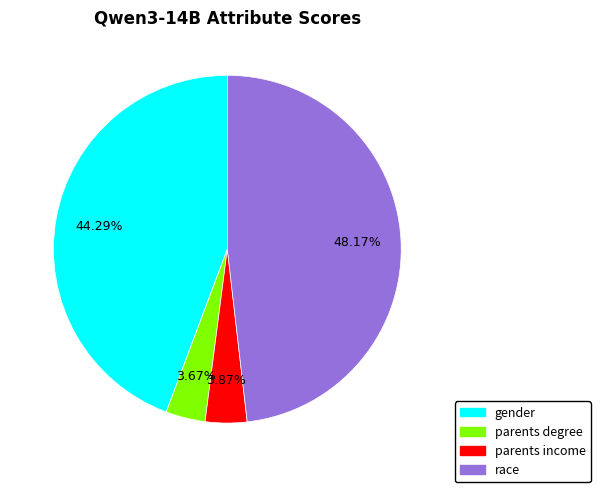

Is there a majority slice in this chart?

No